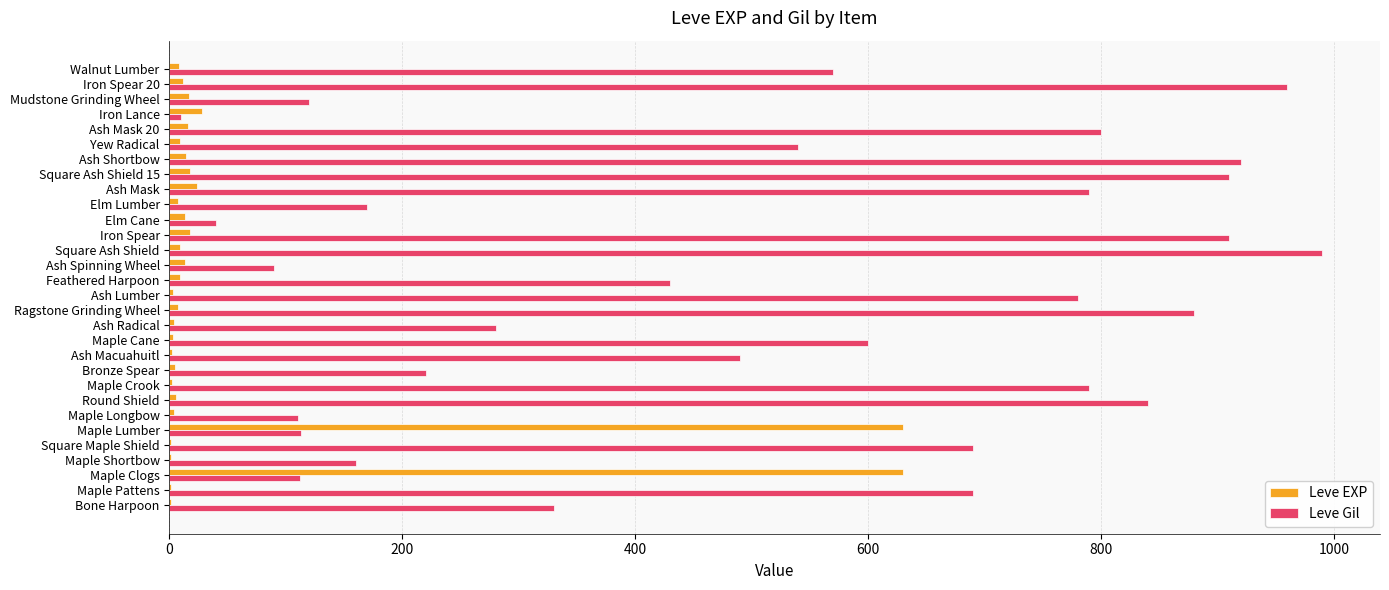

What is the sum of all Leve EXP values?

1515